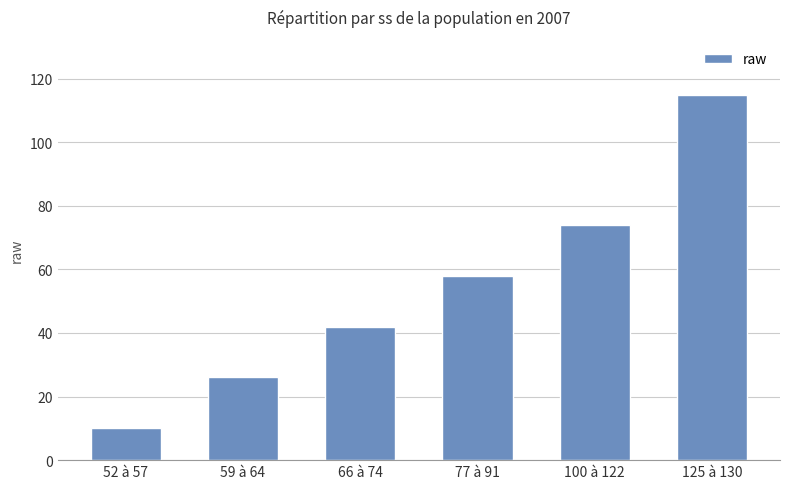

What is the difference between the second highest and minimum values?

64